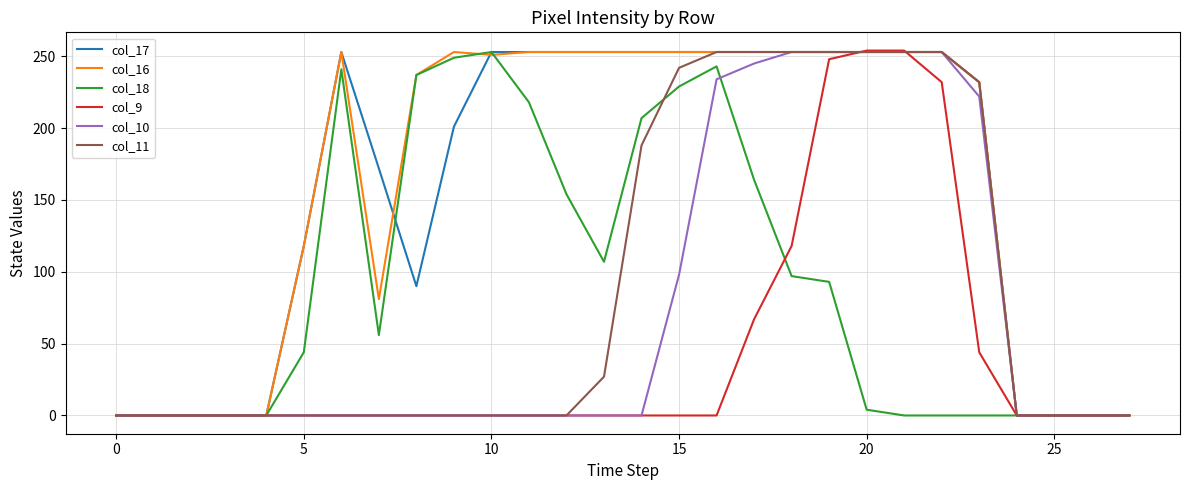

What is the highest value of the col_10 series?

253